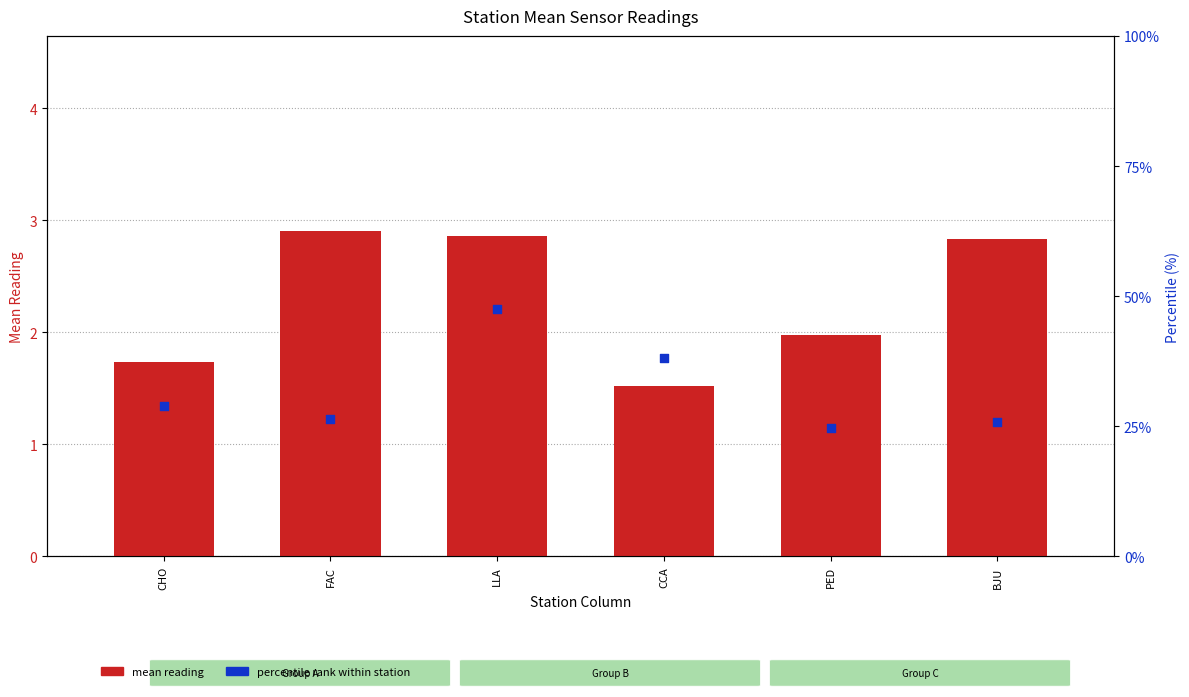

Which series has the widest spread of Y values?

percentile rank